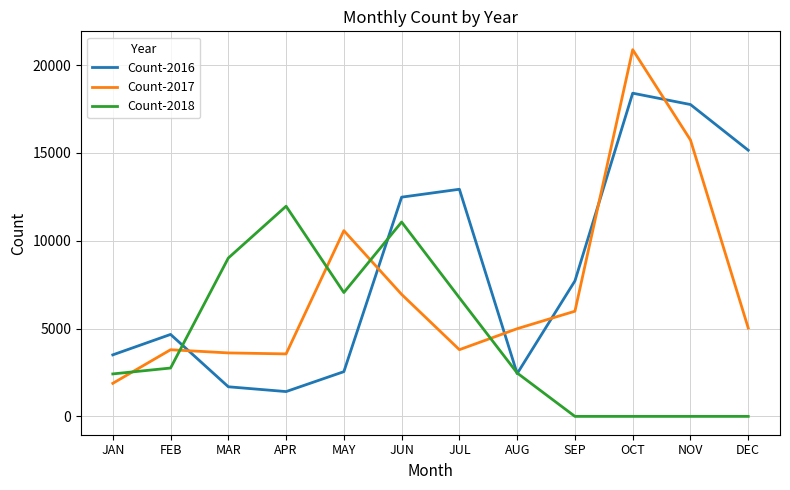

What is the difference between the highest and lowest values at FEB?

1913